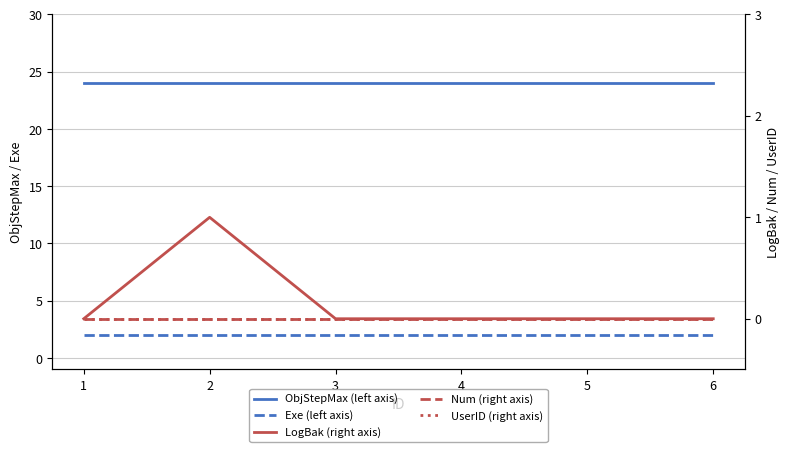

The value of Num (right axis) at 6 is 0. True or false?

True